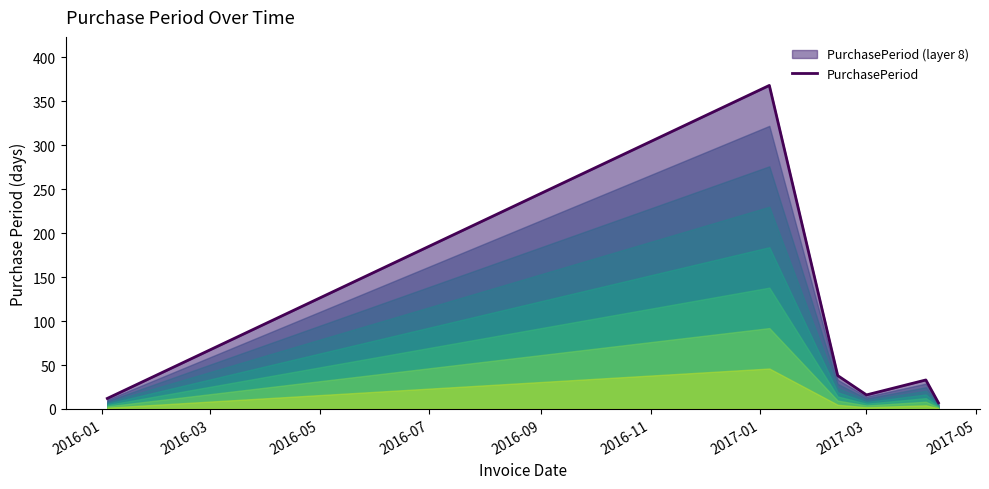

What is the greatest value displayed?

368